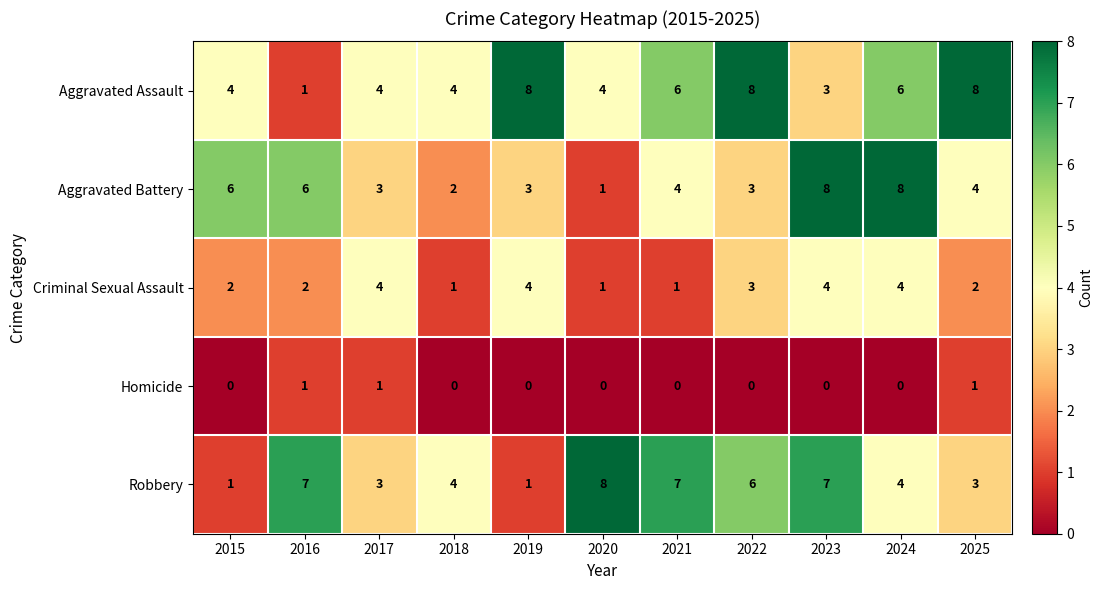

Is it true that Homicide equals 0 at 2016?

False